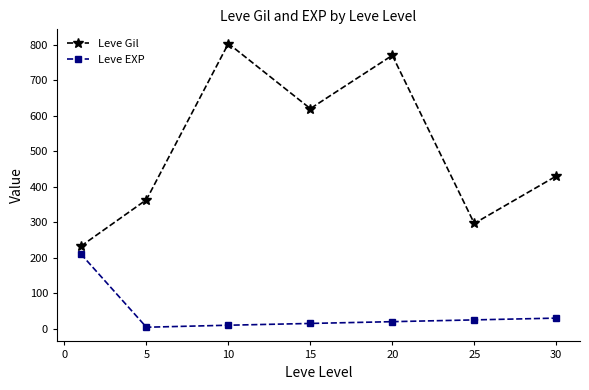

What are all the series names shown in the legend?

Leve Gil, Leve EXP